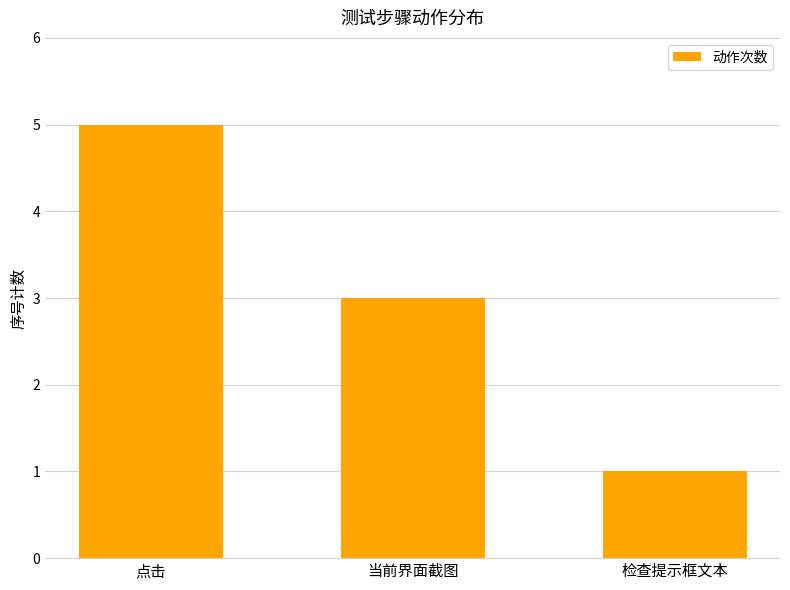

What is the label of the 3rd bar from the left?

检查提示框文本